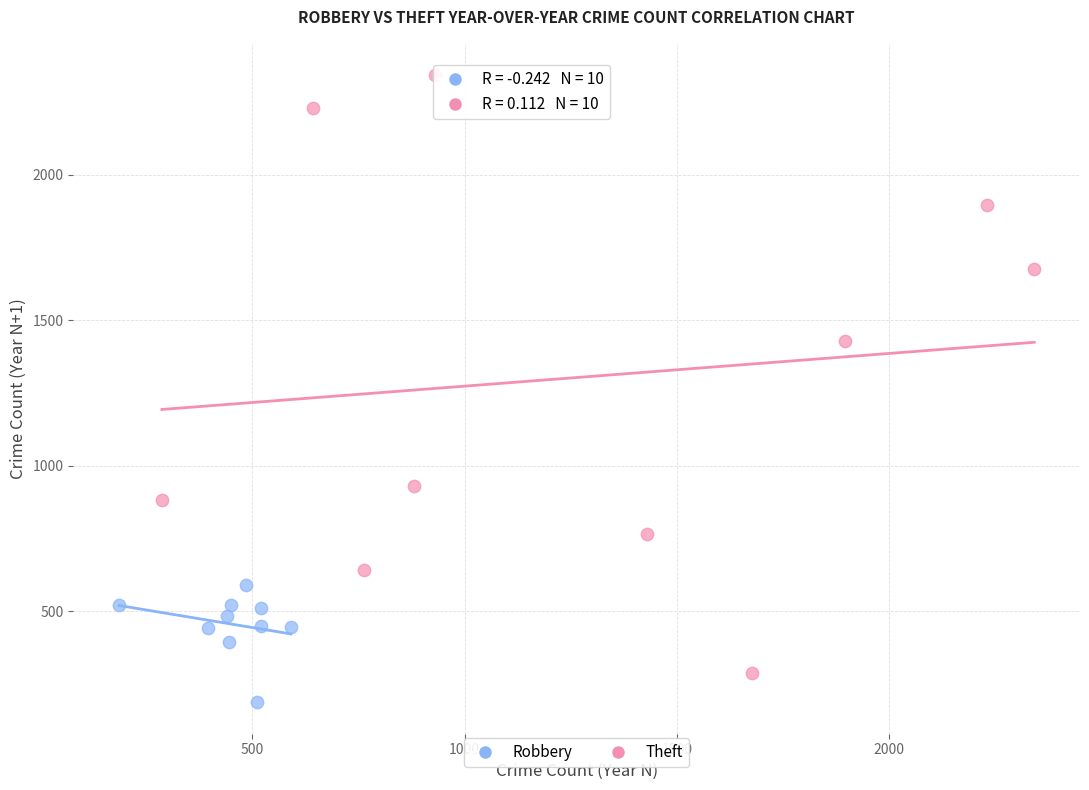

Which series contains the lowest Y value?

Robbery